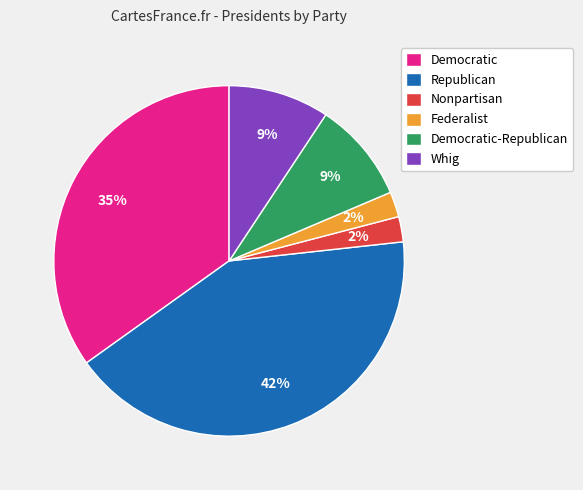

Does any single category account for the majority?

No